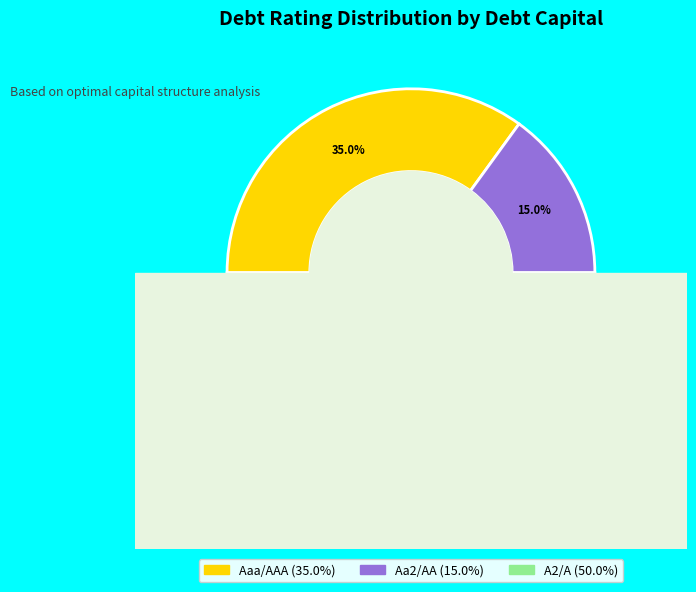

Does A2/A represent more than half of the total?

Yes